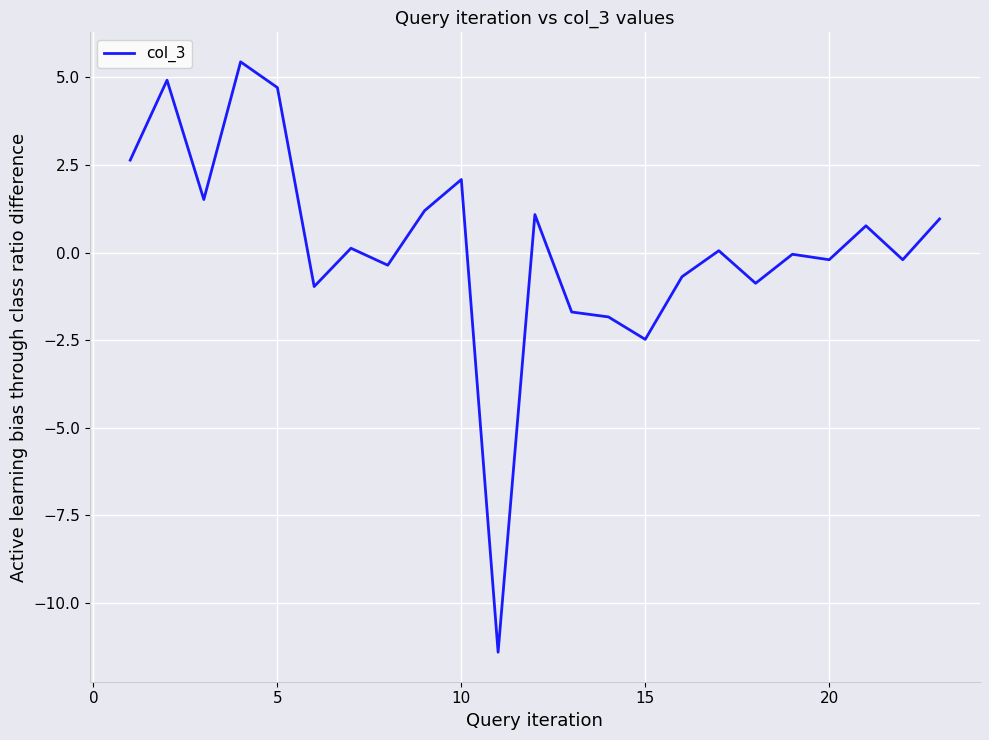

What is the greatest value displayed?

5.4